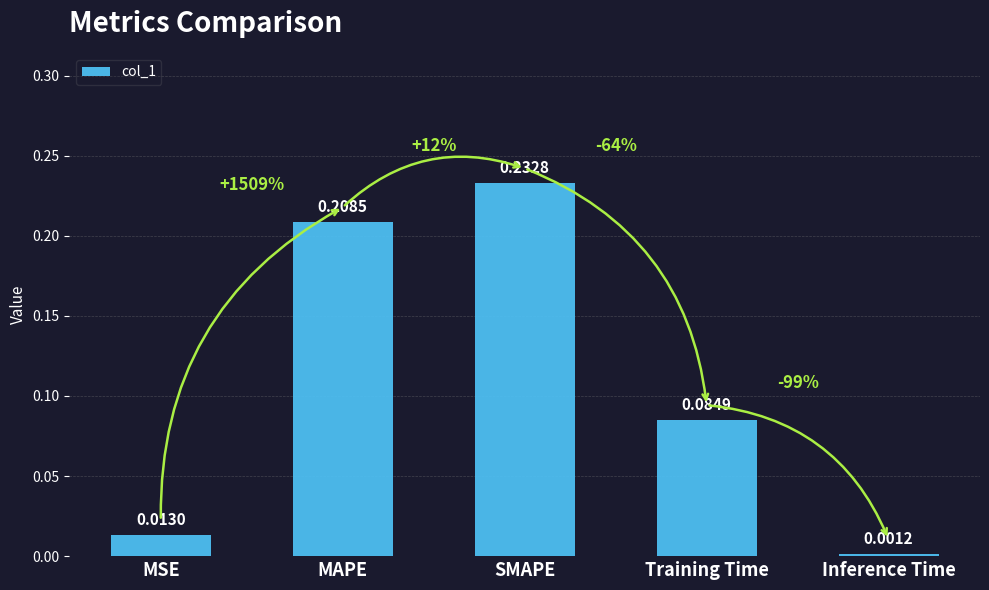

Which category has the highest value across all series?

SMAPE